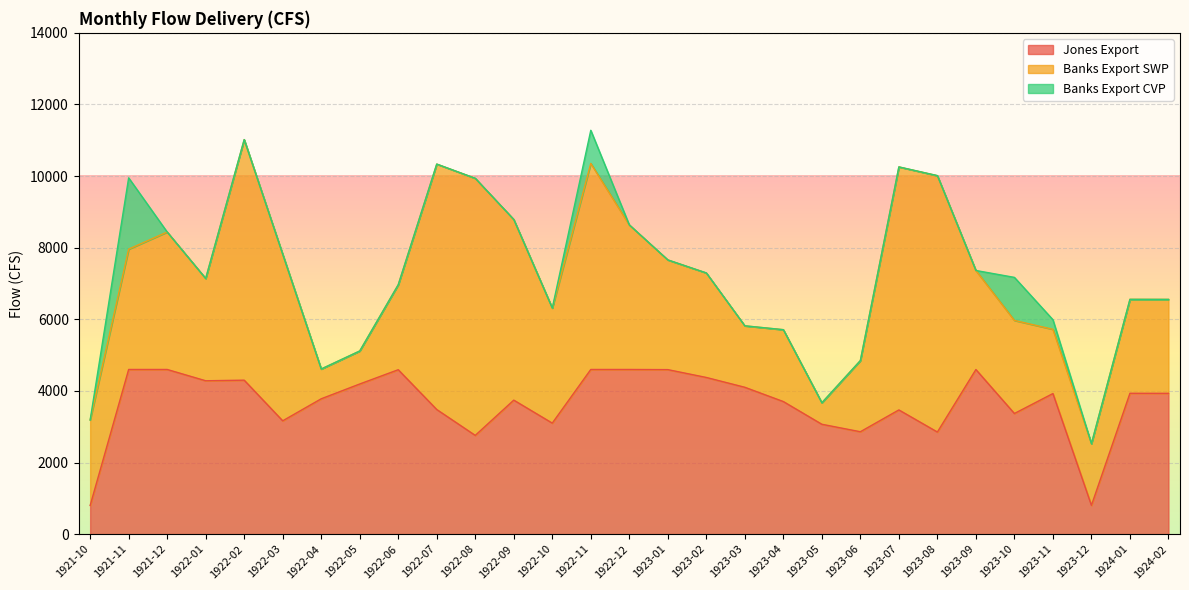

List the series in order of their peak value, lowest first.

Banks Export CVP, Jones Export, Banks Export SWP